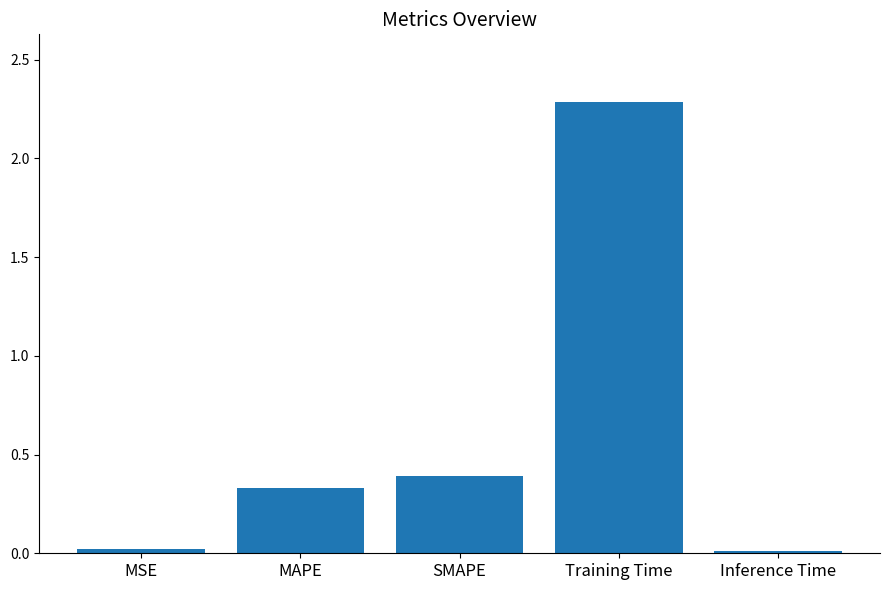

The value at MAPE is 0.2. True or false?

False